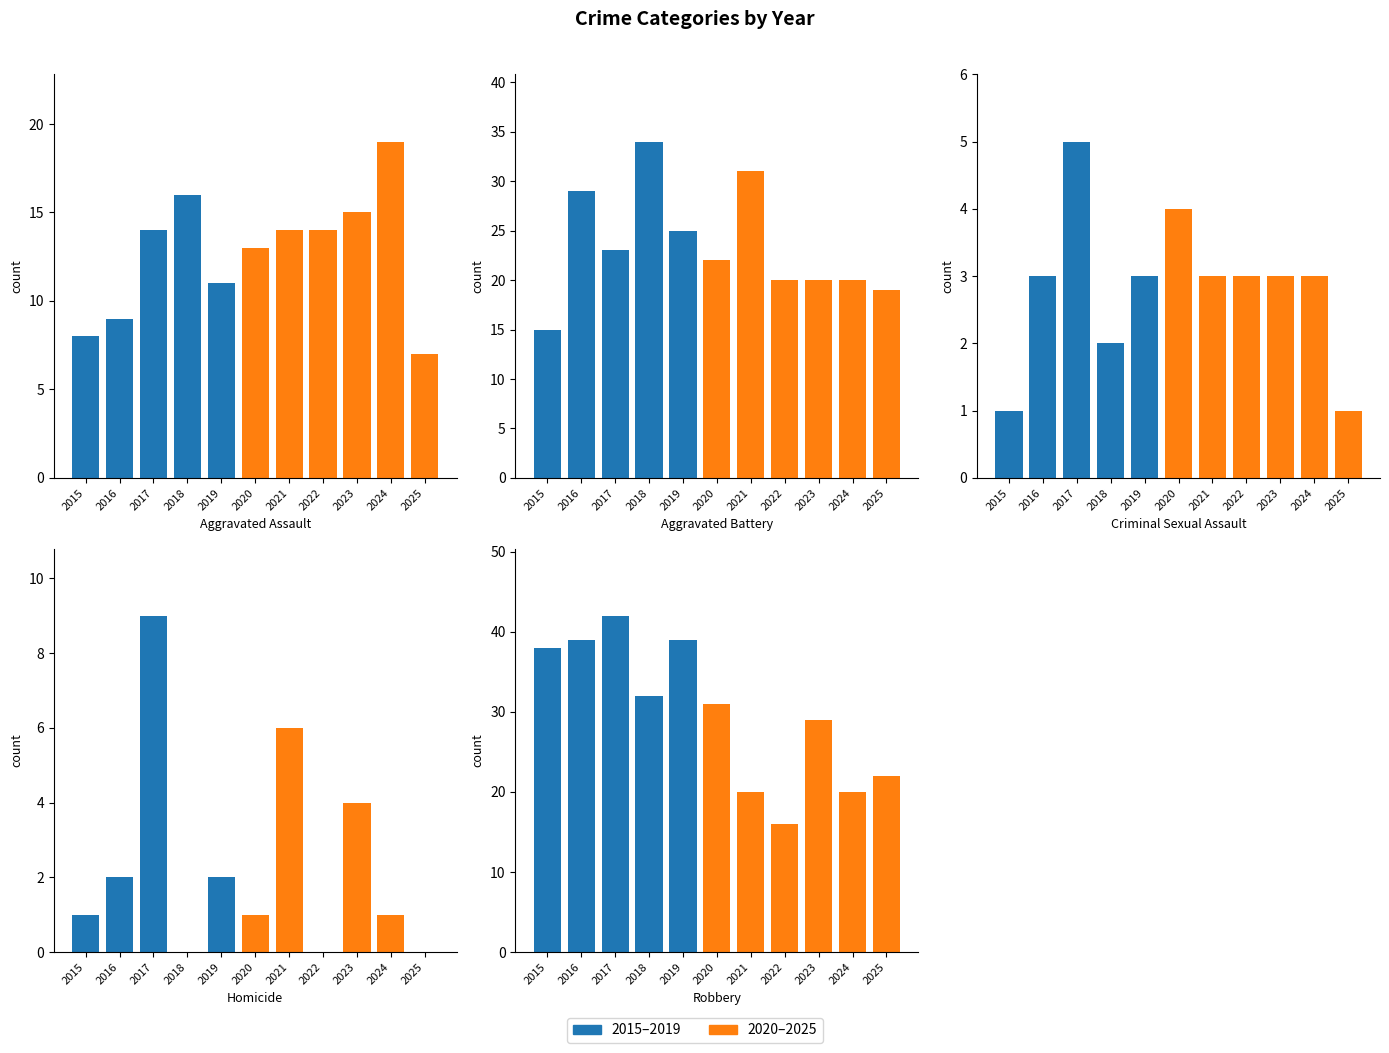

Reading left to right, what are all the values shown in this chart?

Aggravated Assault: 2015=8	2016=9	2017=14	2018=16	2019=11	2020=13	2021=14	2022=14	2023=15	2024=19	2025=7
Aggravated Battery: 2015=15	2016=29	2017=23	2018=34	2019=25	2020=22	2021=31	2022=20	2023=20	2024=20	2025=19
Criminal Sexual Assault: 2015=1	2016=3	2017=5	2018=2	2019=3	2020=4	2021=3	2022=3	2023=3	2024=3	2025=1
Homicide: 2015=1	2016=2	2017=9	2018=0	2019=2	2020=1	2021=6	2022=0	2023=4	2024=1	2025=0
Robbery: 2015=38	2016=39	2017=42	2018=32	2019=39	2020=31	2021=20	2022=16	2023=29	2024=20	2025=22